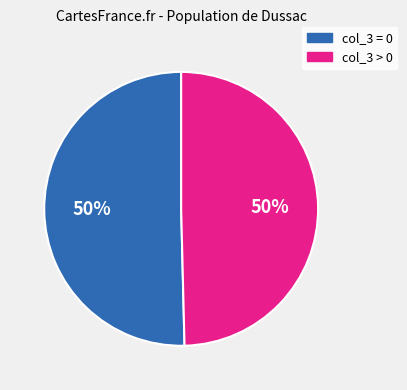

To the nearest percent, what is the average slice percentage?

50%